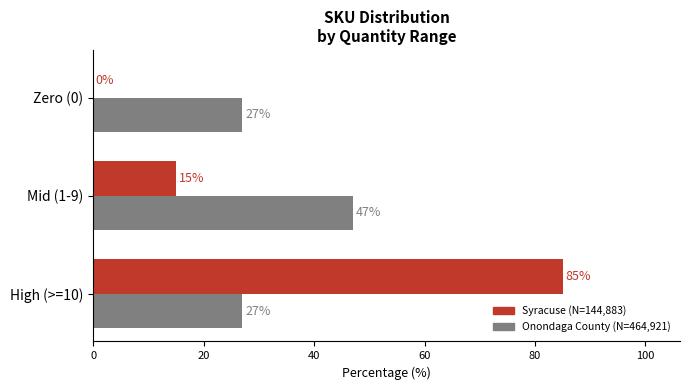

What is the total value across all series at Zero (0)?

27